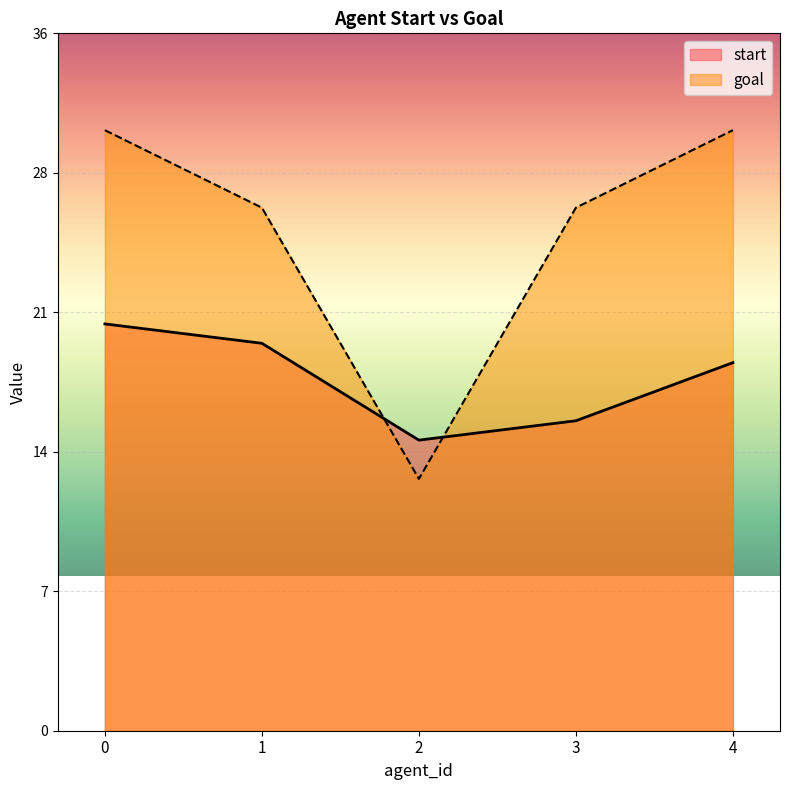

Reading right to left, list all the values displayed in this chart.

start: 4=19	3=16	2=15	1=20	0=21
goal: 4=31	3=27	2=13	1=27	0=31